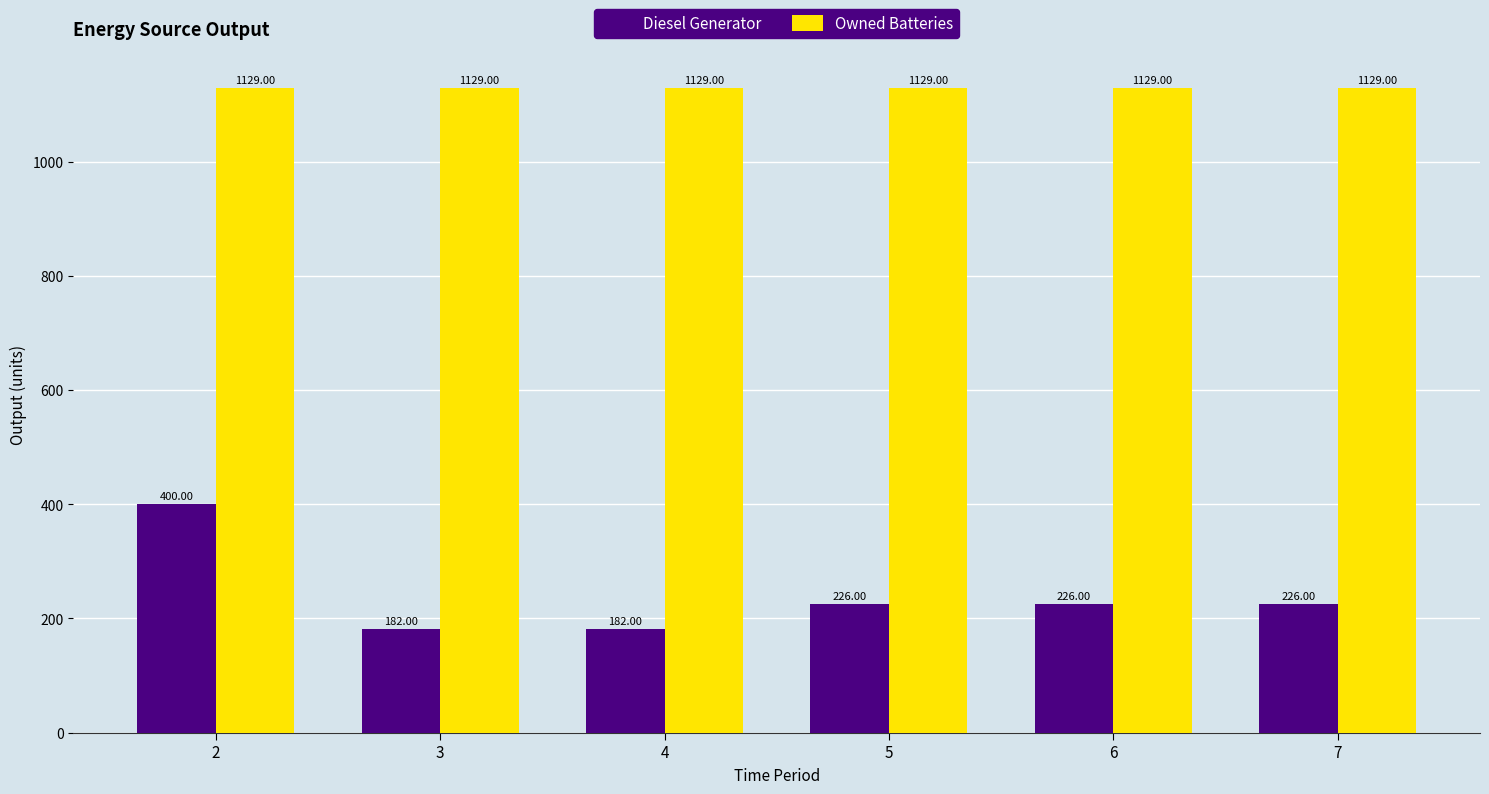

What is the total value across all series at 2?

1529.0